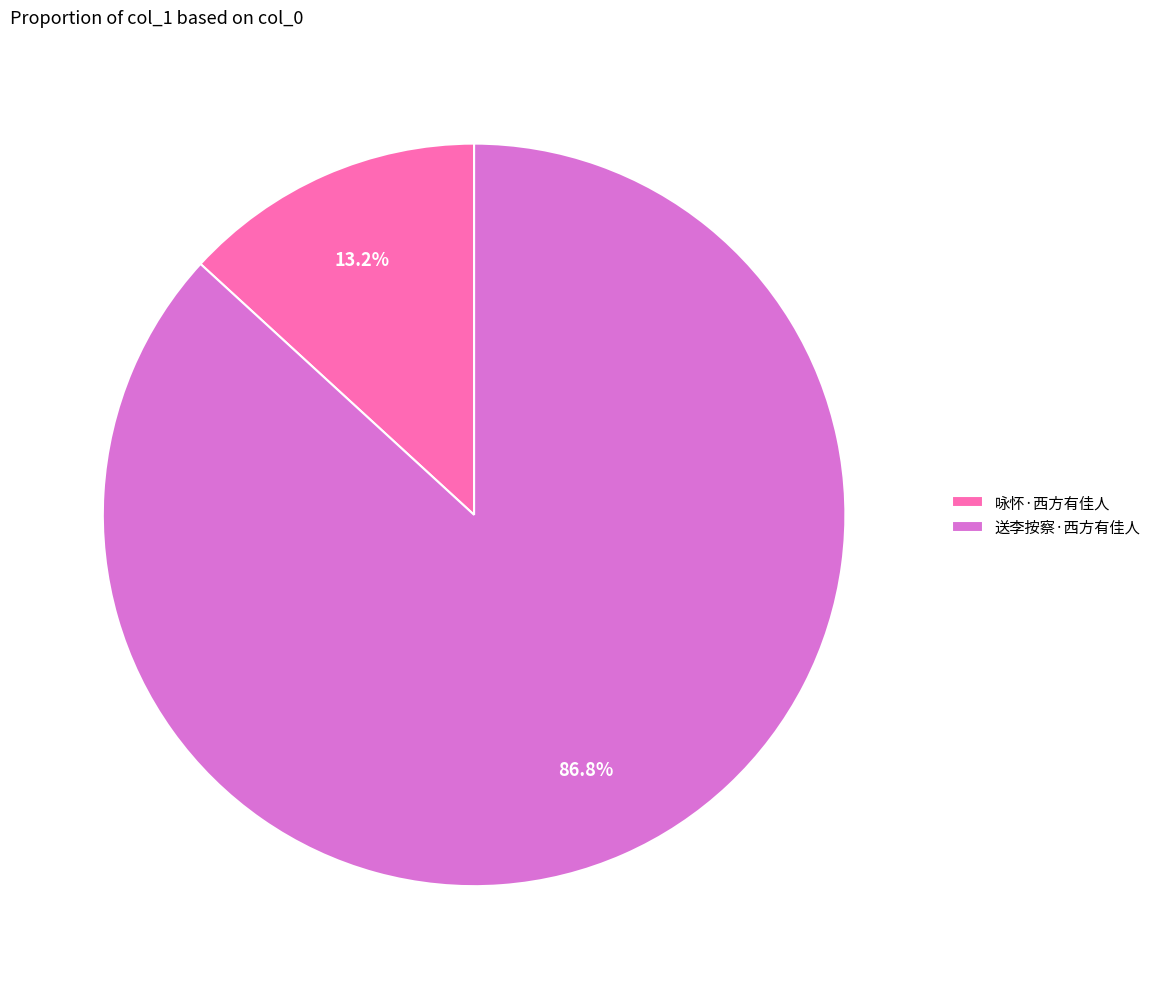

Count the number of slices in the pie.

2